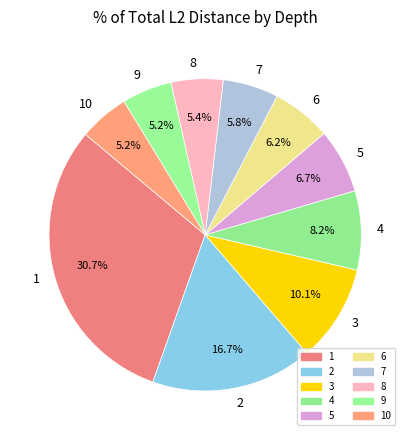

Which category has the biggest portion of the pie?

1